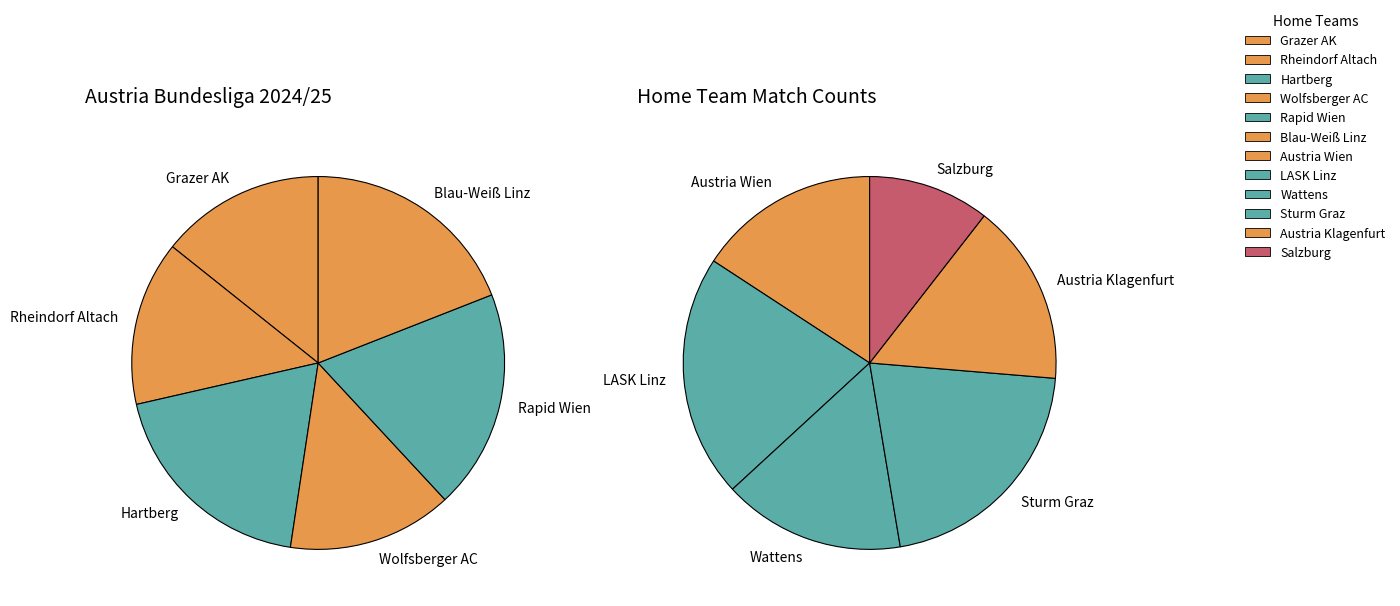

How many segments does this pie chart have?

12